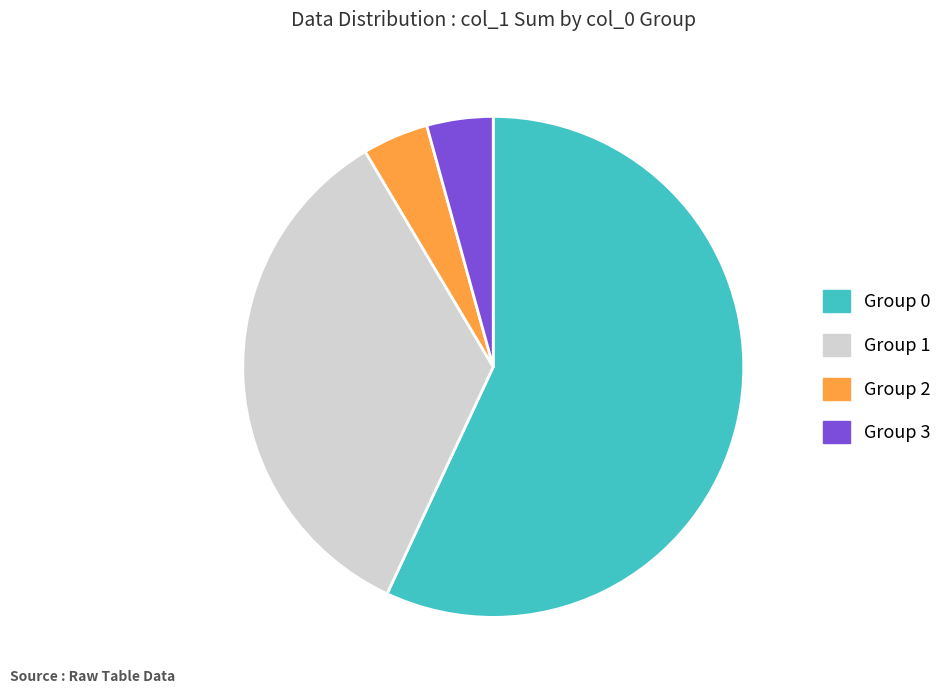

Is there any slice that represents more than half of the pie?

Yes